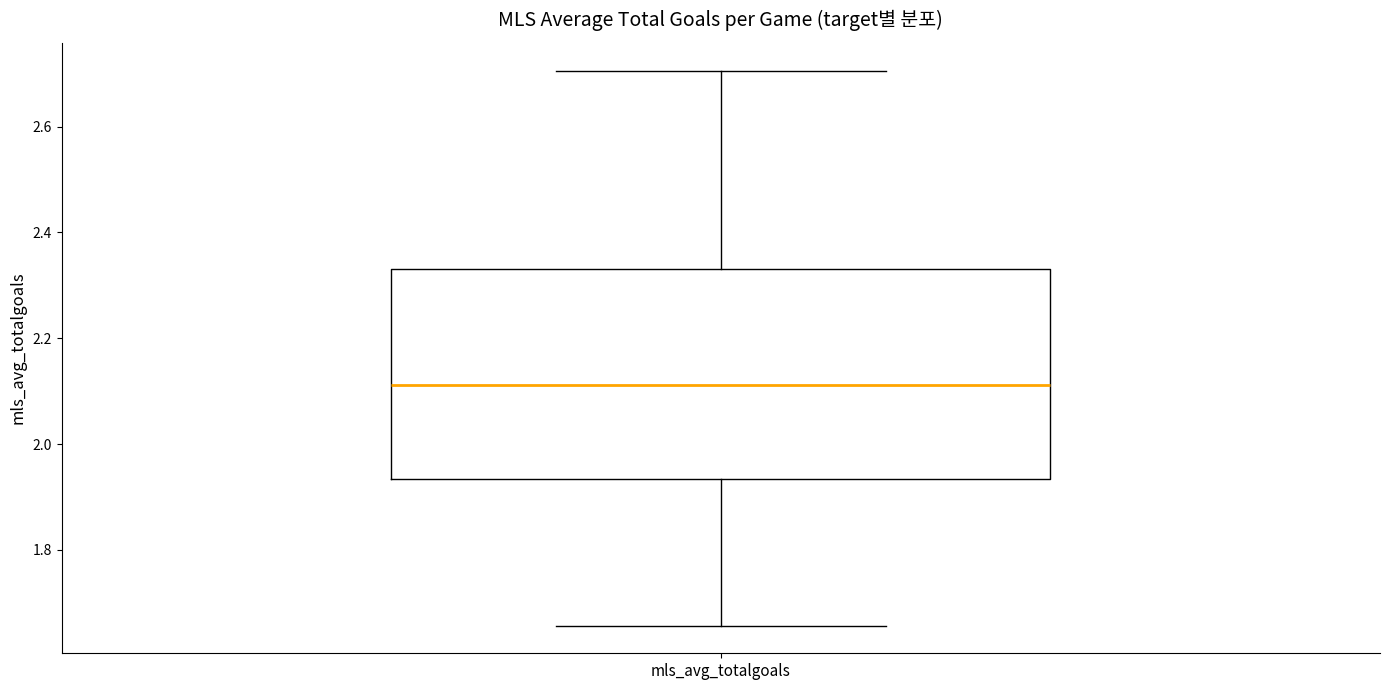

Transcribe this box plot: give where the median line is, the range the box spans, and where the two whiskers end, as read against the y-axis. The values are not printed on the chart, so give them approximately, as read against the axis.

median 2.12, box 1.94 to 2.34, whiskers 1.66 to 2.70